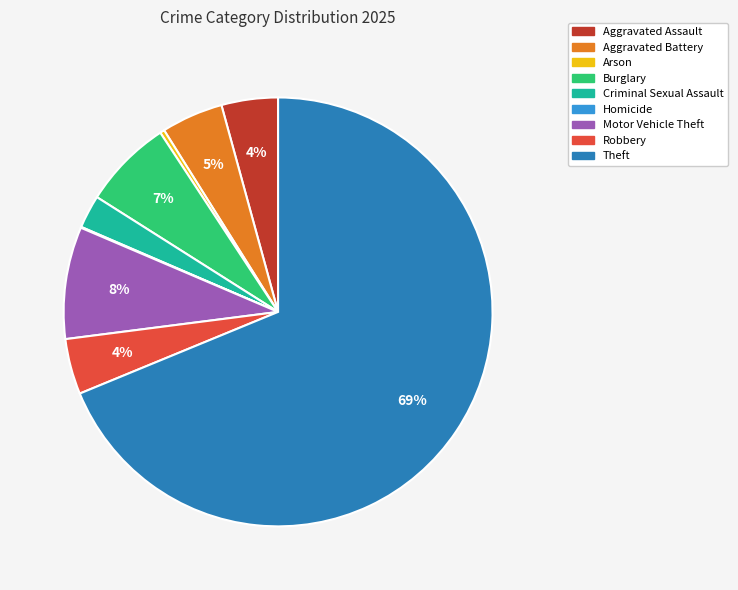

Is it true that Aggravated Assault is 12% of the pie?

False